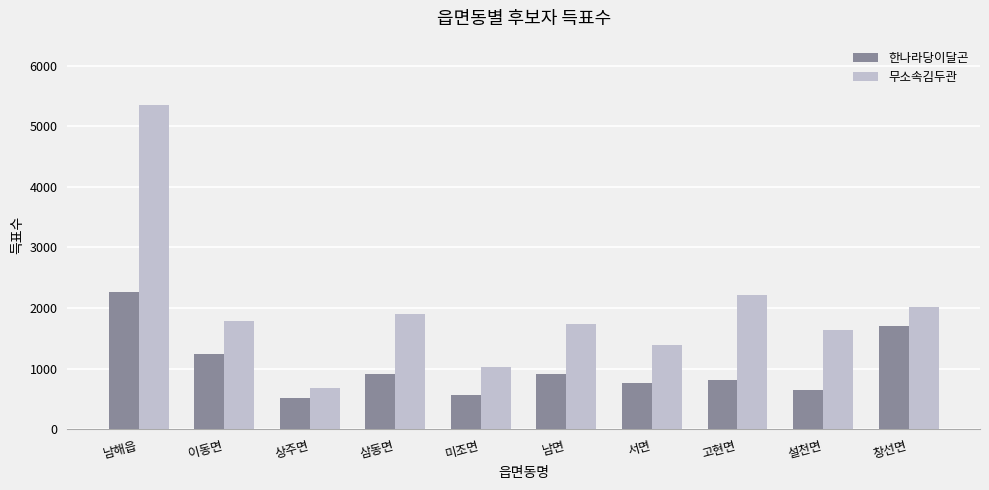

The 한나라당이달곤 series shows 1240 at 이동면. True or false?

True